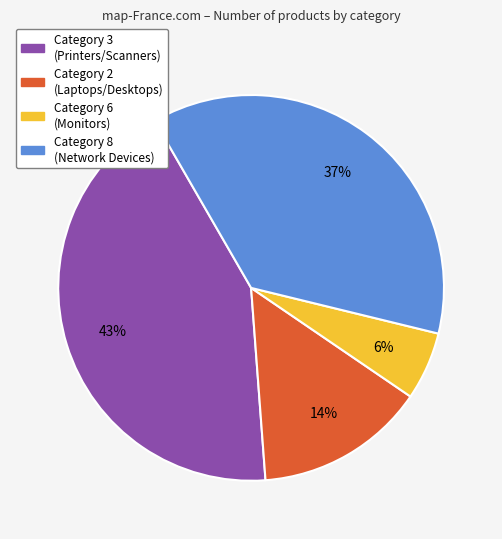

To the nearest percent, what is the difference between the largest and smallest slice percentages?

37%